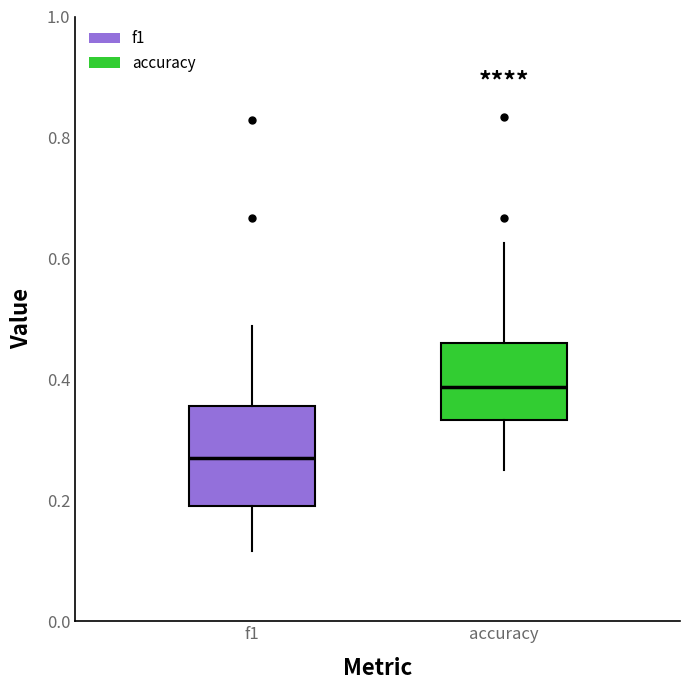

Reading left to right, transcribe this box plot: for each box, give where its median line is, the range the box spans, and where its two whiskers end, as read against the y-axis. The values are not printed on the chart, so give them approximately, as read against the axis.

f1: median 0.28, box 0.18 to 0.36, whiskers 0.12 to 0.48
accuracy: median 0.38, box 0.34 to 0.46, whiskers 0.26 to 0.62